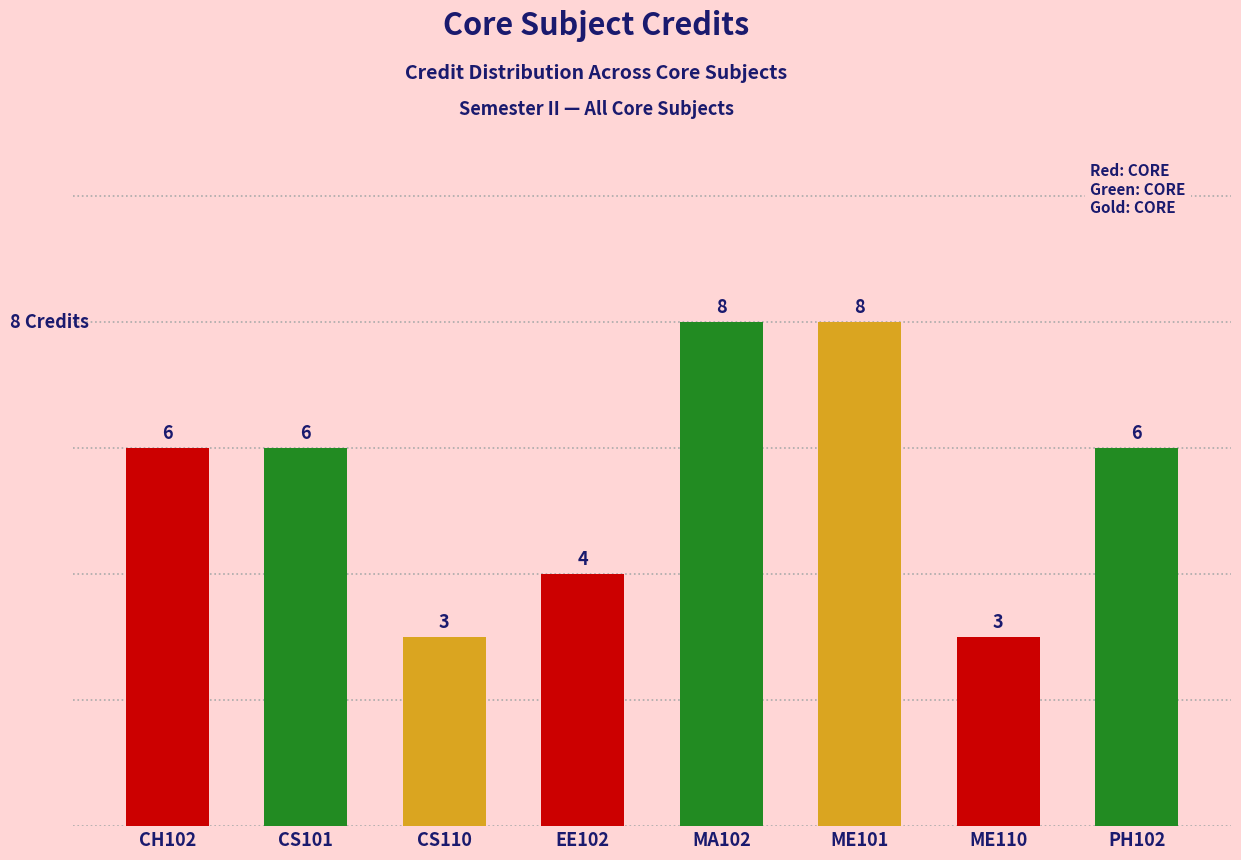

Read the value at CS101.

6